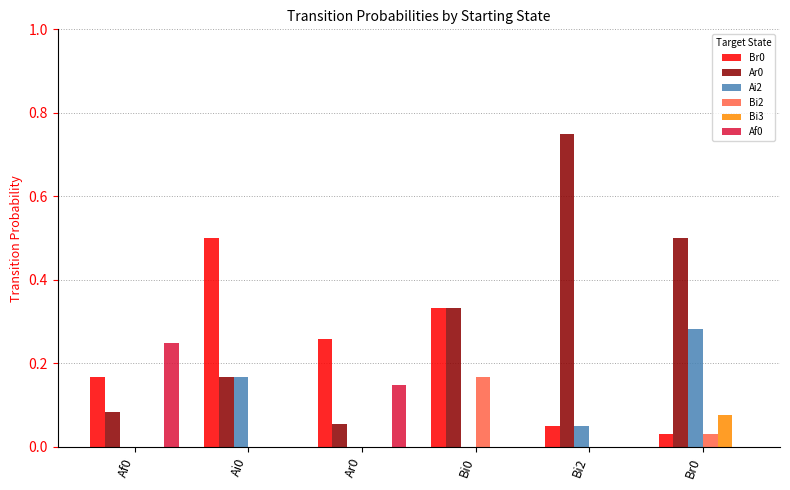

How many categories are shown in the chart?

6